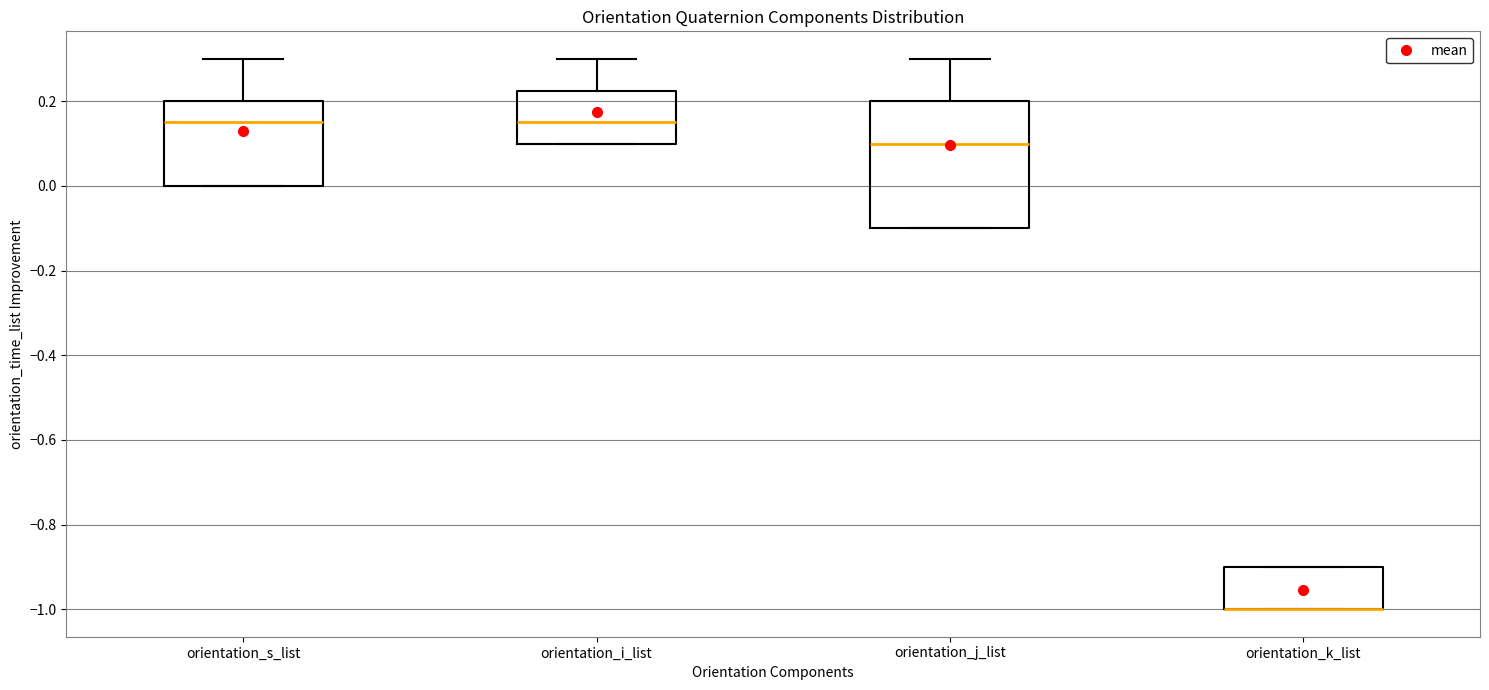

Reading left to right, read every box against the y-axis: the position of its median line, the range the box covers, and the ends of its whiskers. The values are not printed on the chart, so give them approximately, as read against the axis.

orientation_s_list: median 0.16, box 0.00 to 0.20, whiskers 0.00 to 0.30
orientation_i_list: median 0.16, box 0.10 to 0.22, whiskers 0.10 to 0.30
orientation_j_list: median 0.10, box -0.10 to 0.20, whiskers -0.10 to 0.30
orientation_k_list: median -1.00 (drawn on the box's lower edge), box -1.00 to -0.90, whiskers -1.00 to -0.90